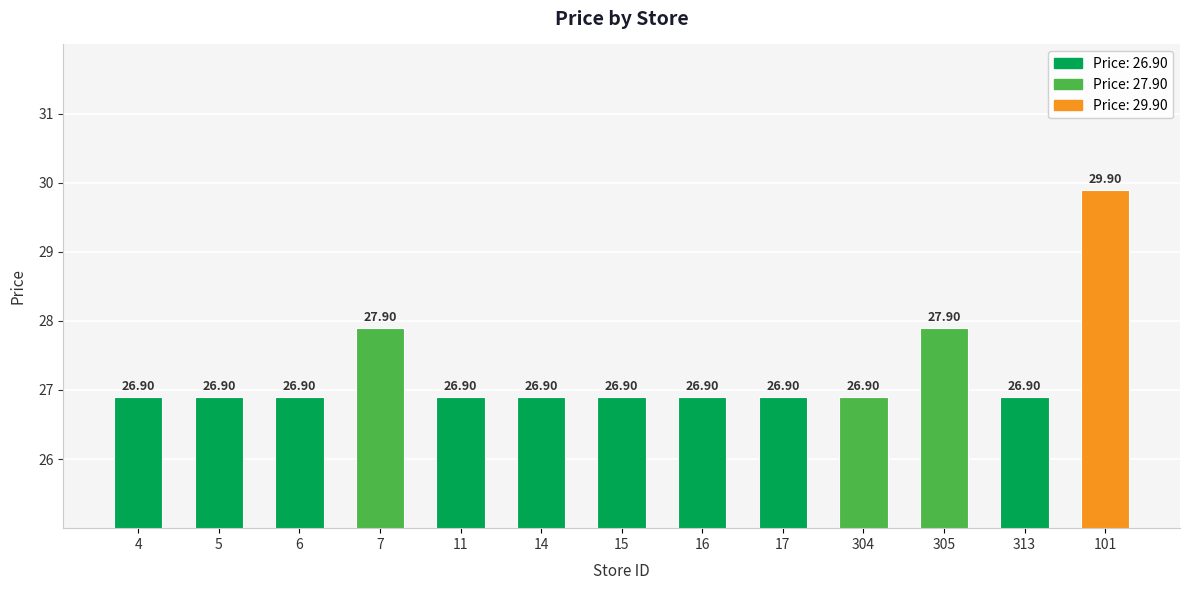

What is the change in value from 7 to 11?

-1.0